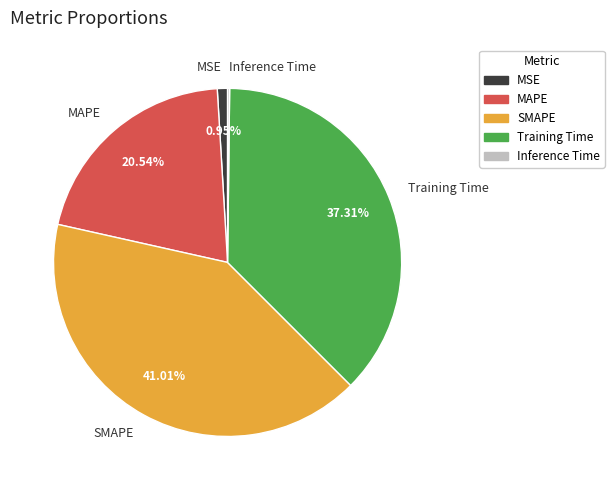

True or false: MSE accounts for 11% of the total.

False